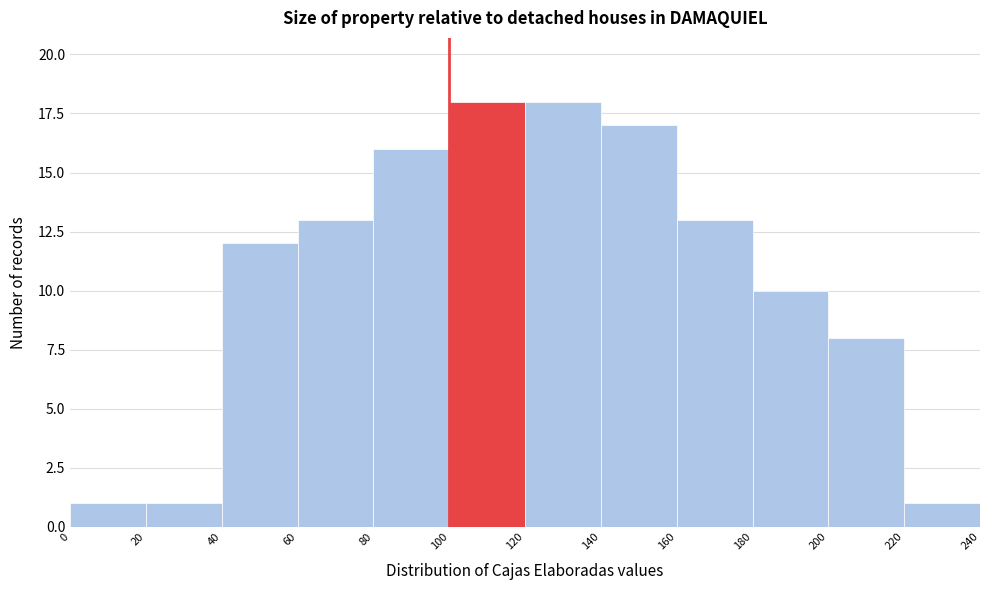

Reading left to right, transcribe this chart: for each bar, give the range it covers on the x-axis and its height. The values are not printed on the chart, so give them approximately, as read against the axis.

0 to 20: 1
20 to 40: 1
40 to 60: 12
60 to 80: 13
80 to 100: 16
100 to 120: 18
120 to 140: 18
140 to 160: 17
160 to 180: 13
180 to 200: 10
200 to 220: 8
220 to 240: 1